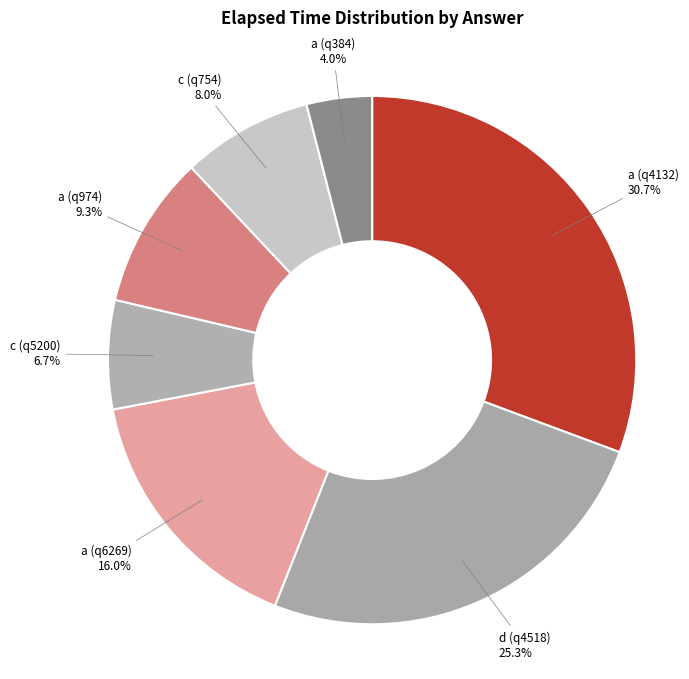

Approximately how many times larger is the value at a (q6269) compared to a (q4132)?

0.5